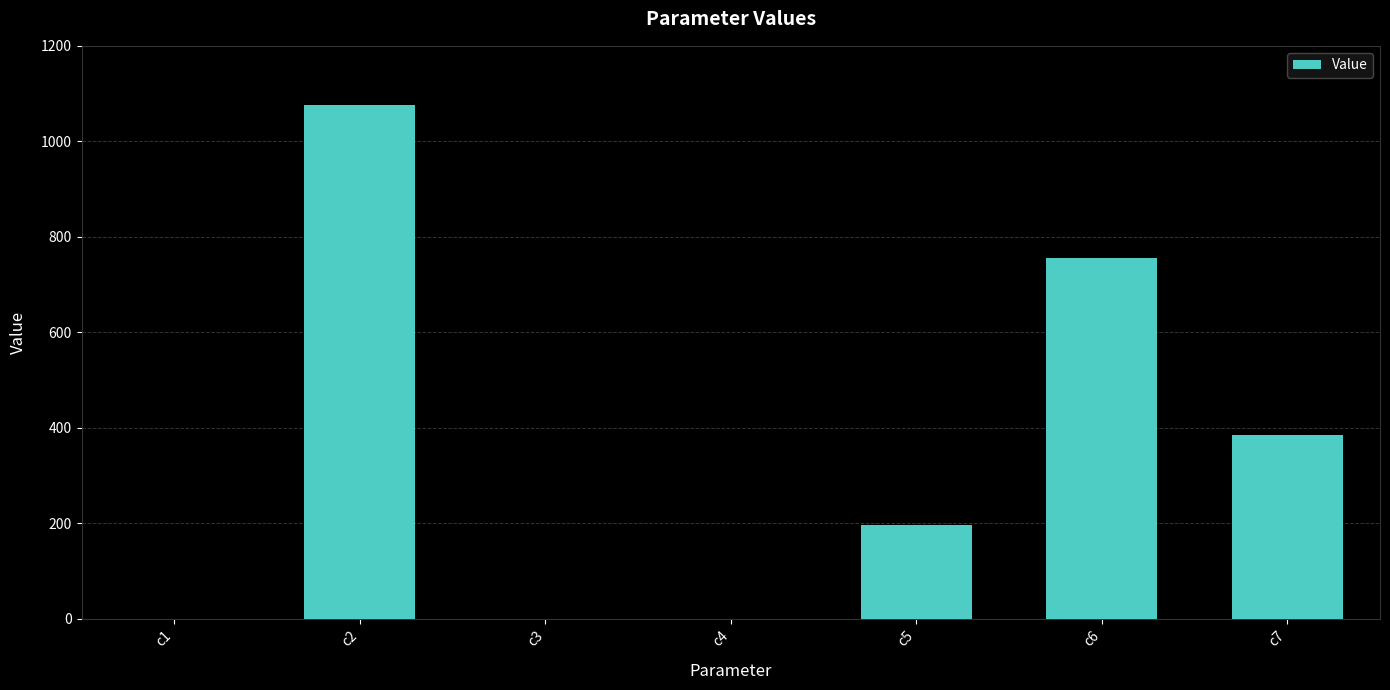

True or false: the data shows 195.8 at c5.

True